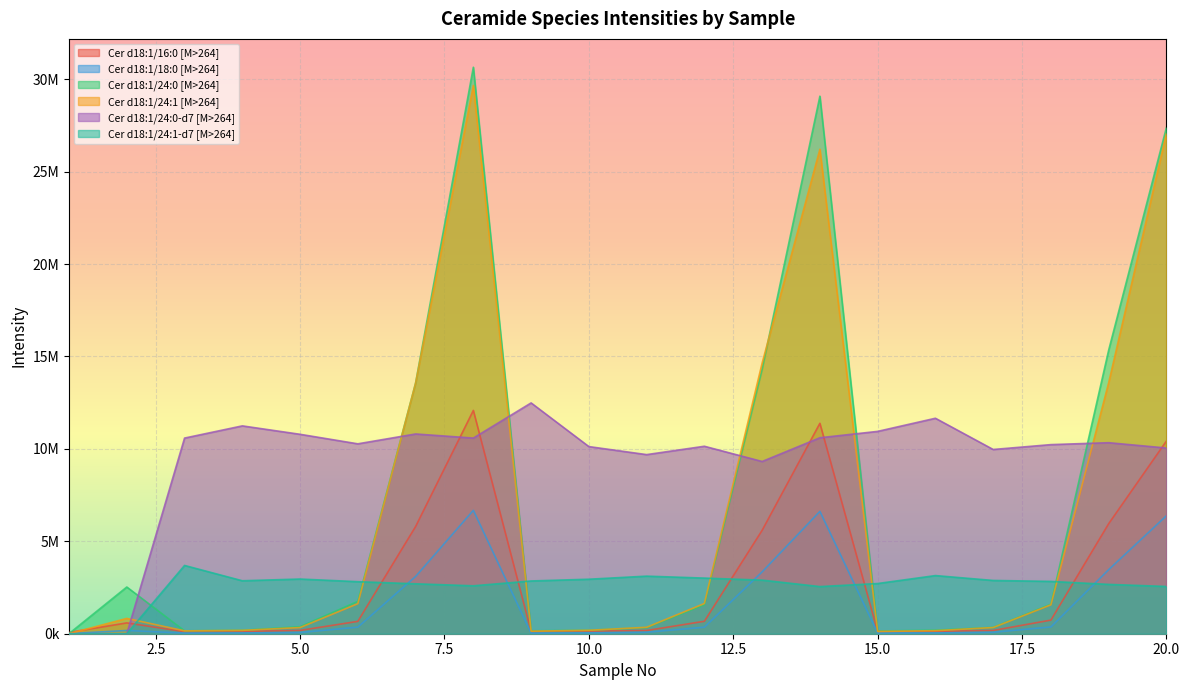

In Cer d18:1/24:0-d7 [M>264], how many points are higher than both neighbors (excluding endpoints)?

6